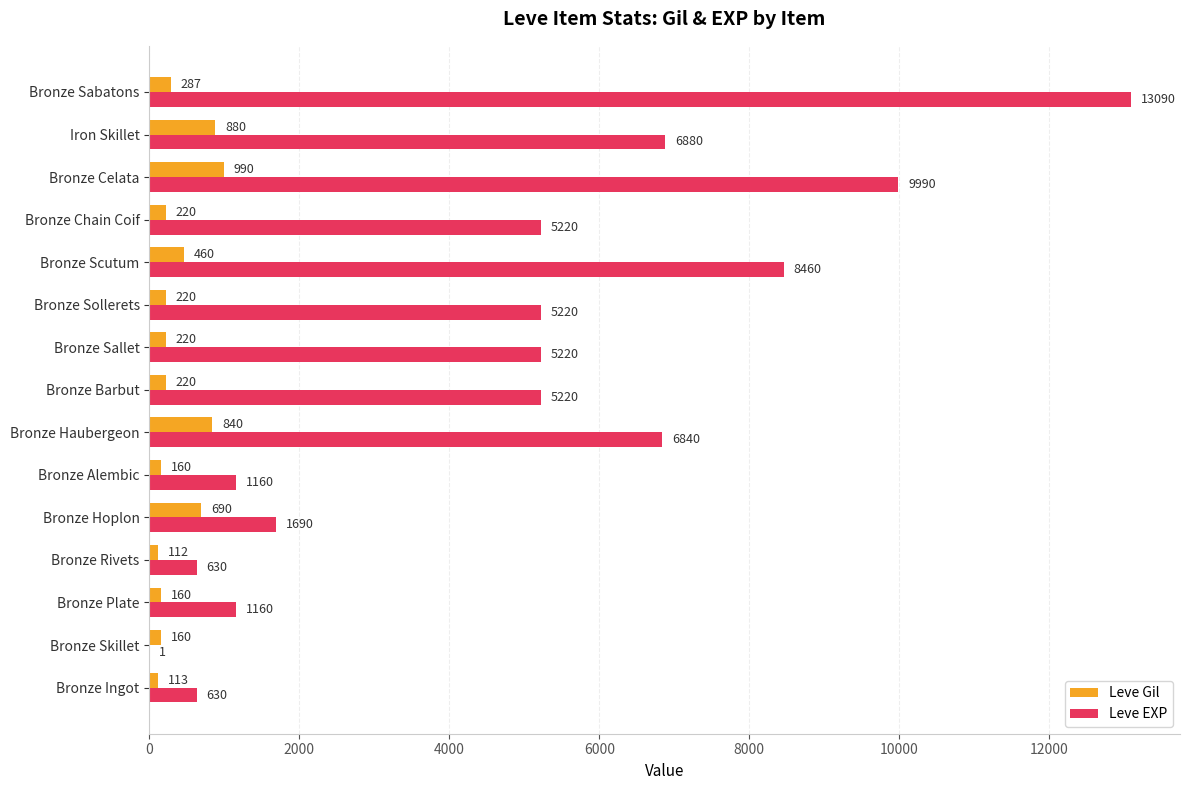

How many categories are shown in the chart?

15